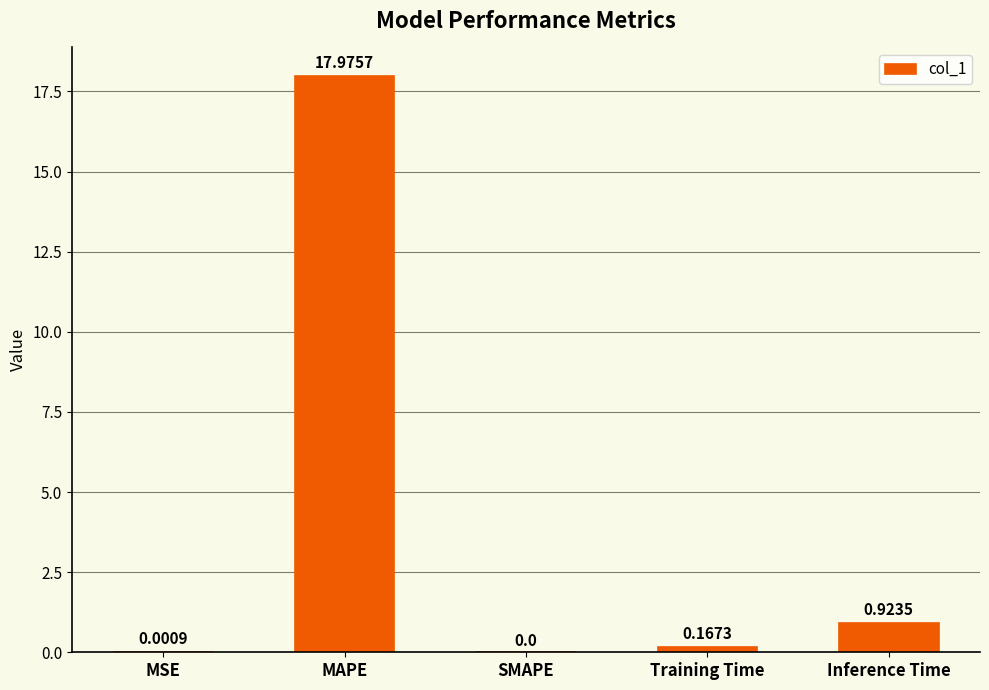

True or false: the data shows 0.2 at Inference Time.

False